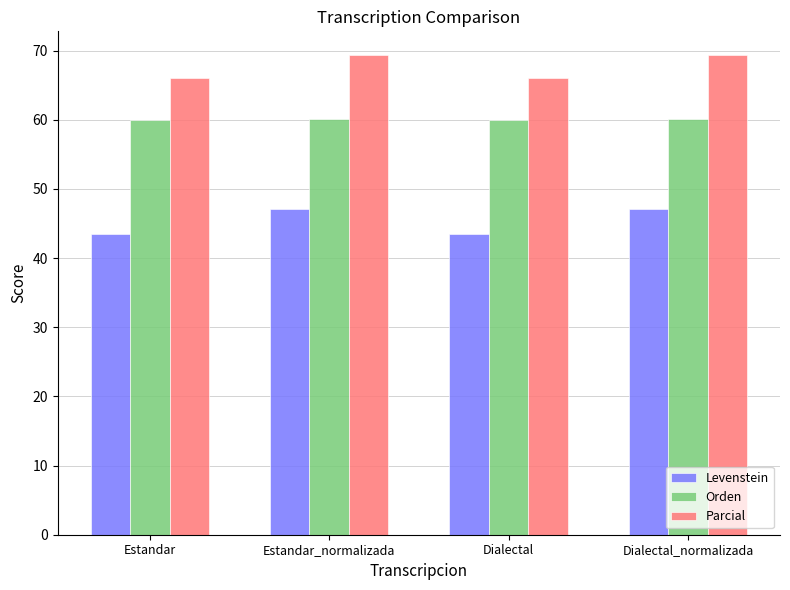

What is the minimum value shown in the chart?

43.5